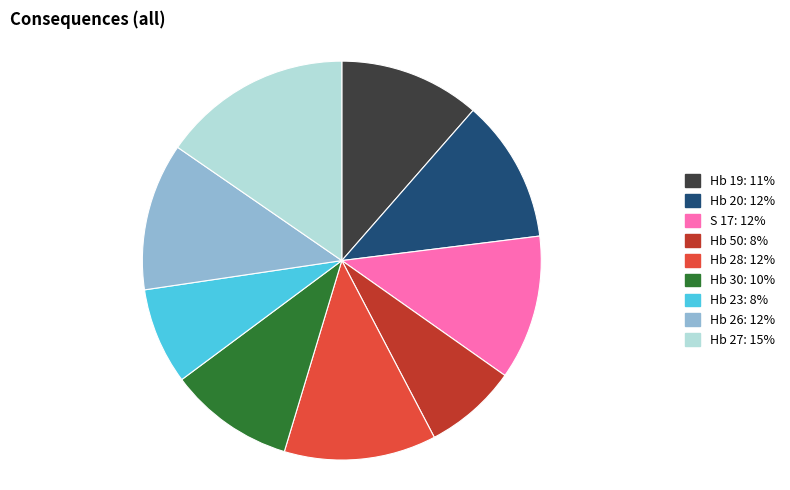

Do Hb 23: 8% and Hb 50: 8% together represent more than half of the pie?

No